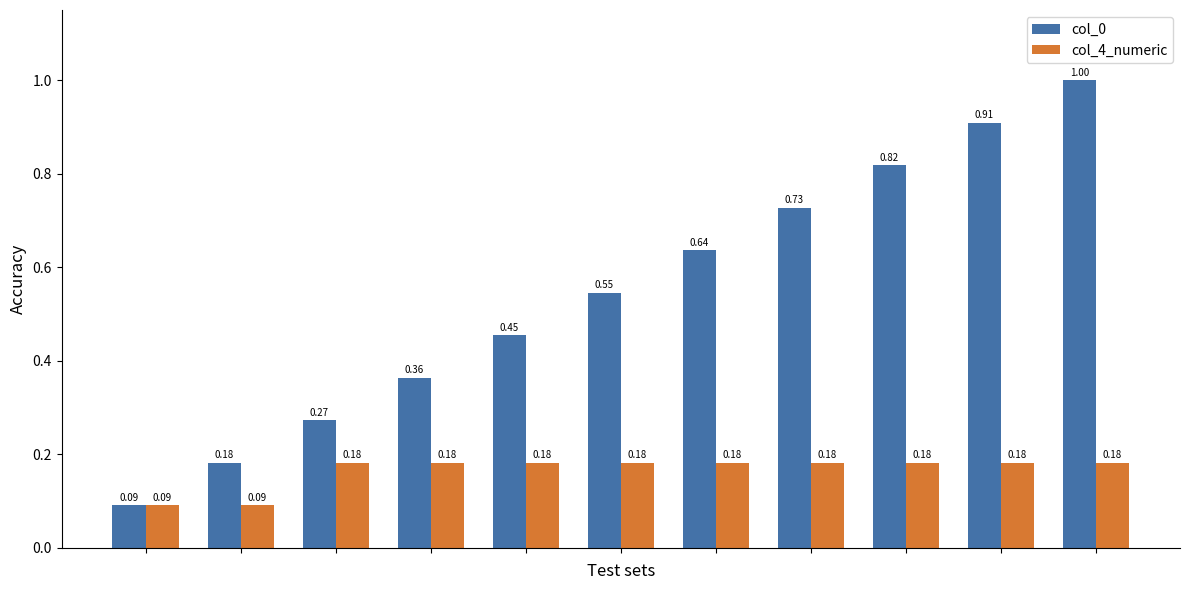

Which series has the largest total across all categories?

col_0